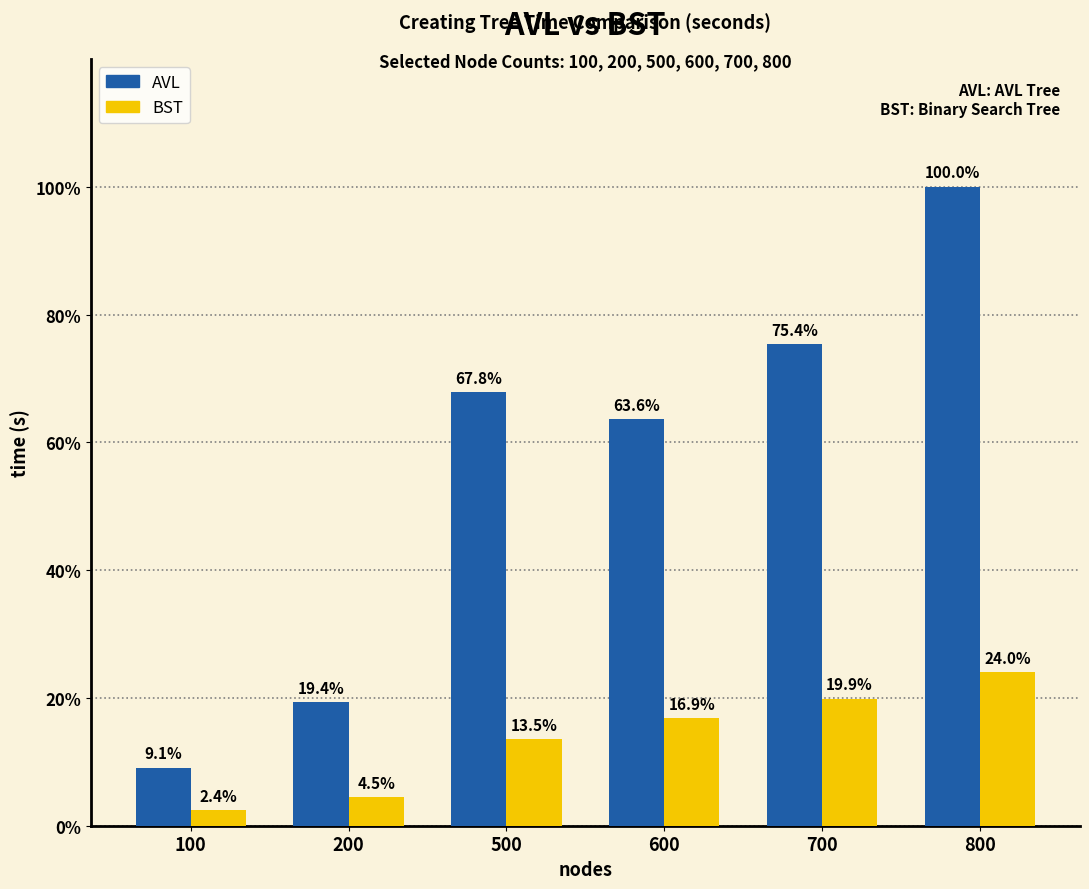

At 600, list the series in order from smallest to largest.

BST, AVL